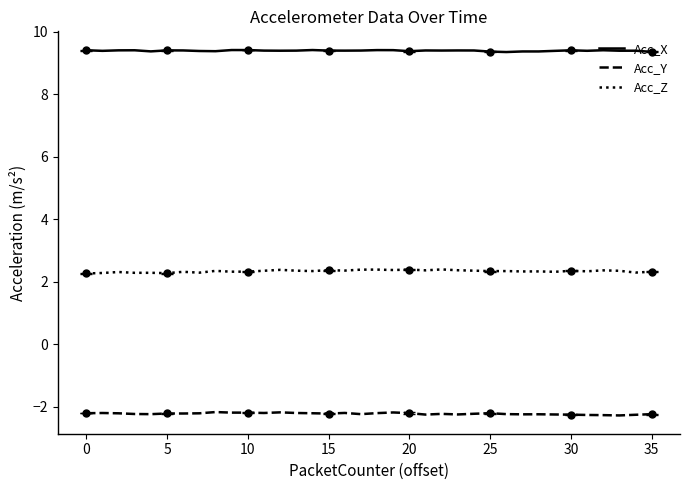

What is the value of the Acc_Z point at the 25th from the left?

2.4